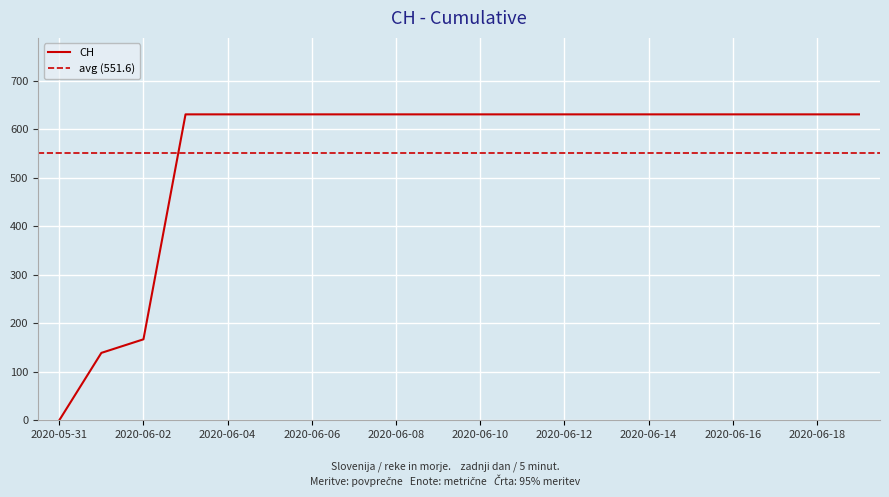

What is the difference between the maximum and minimum values?

631